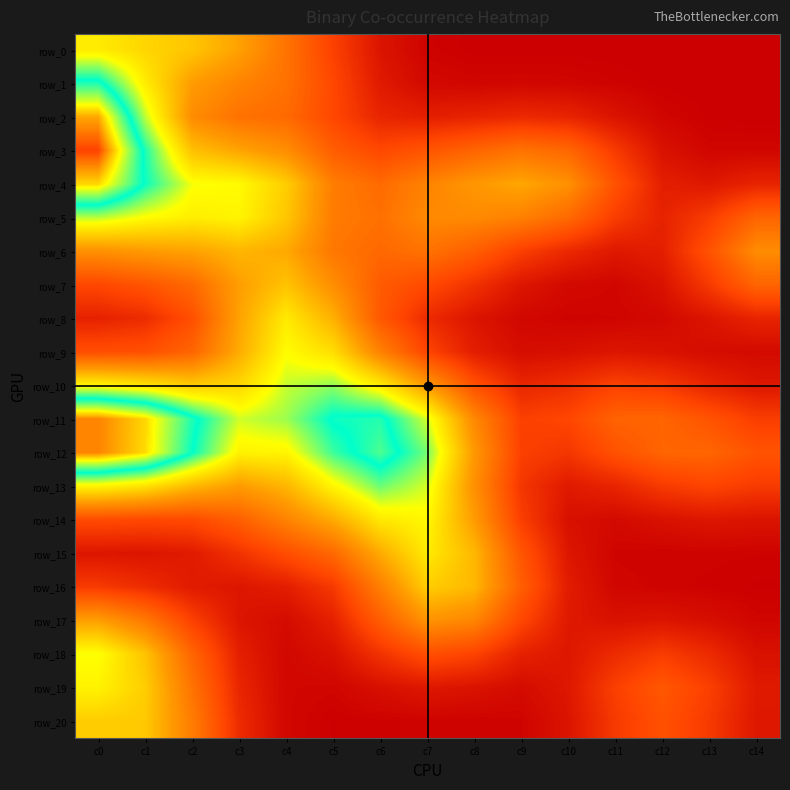

What is the difference between the maximum and minimum values in the row_10 series?

0.3